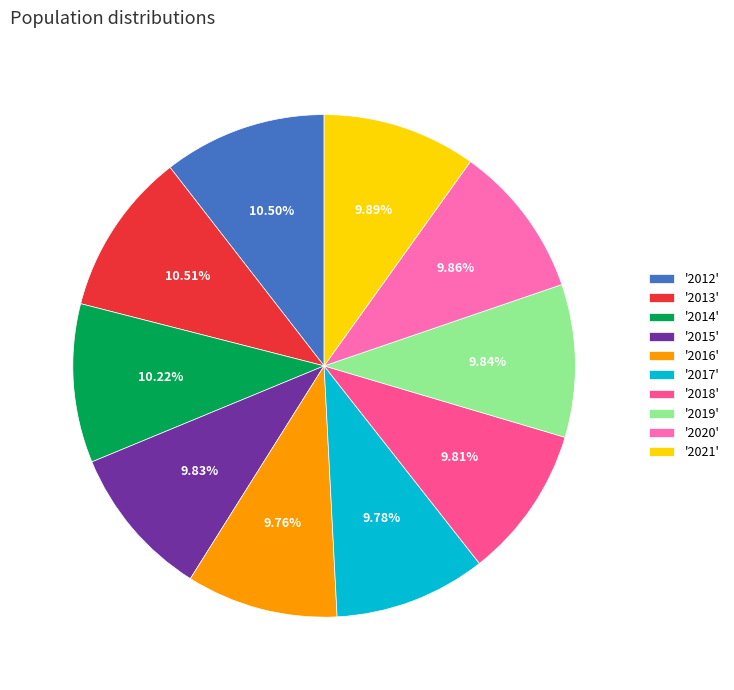

Combined, do '2013' and '2016' account for over 50%?

No